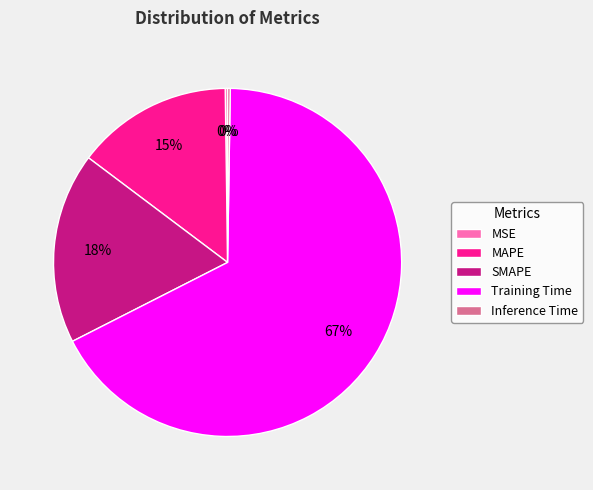

Is the sum of Training Time and MAPE greater than half?

Yes